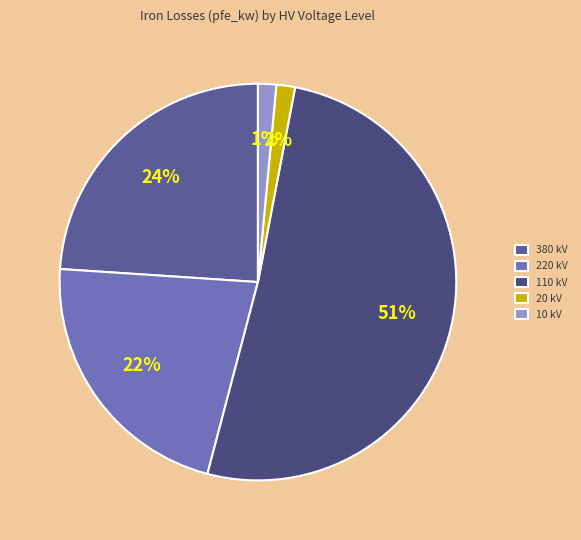

How many slices are in this pie chart?

5